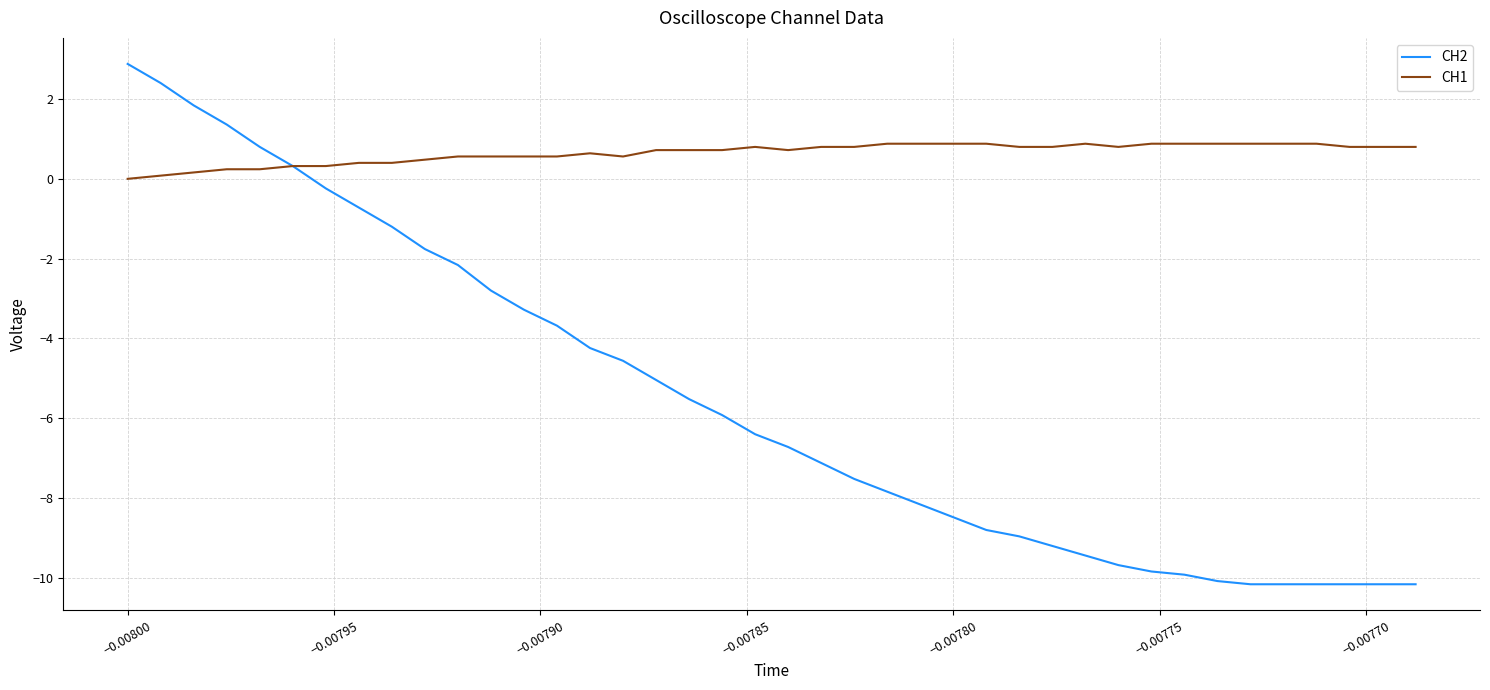

Reading right to left, transcribe all the data shown in this chart.

CH2: -10.2	-10.2	-10.2	-10.2	-10.2	-10.2	-10.1	-9.9	-9.8	-9.7	-9.4	-9.2	-9.0	-8.8	-8.5	-8.2	-7.8	-7.5	-7.1	-6.7	-6.4	-5.9	-5.5	-5.0	-4.6	-4.2	-3.7	-3.3	-2.8	-2.2	-1.8	-1.2	-0.7	-0.2	0.3	0.8	1.4	1.8	2.4	2.9
CH1: 0.8	0.8	0.8	0.9	0.9	0.9	0.9	0.9	0.9	0.8	0.9	0.8	0.8	0.9	0.9	0.9	0.9	0.8	0.8	0.7	0.8	0.7	0.7	0.7	0.6	0.6	0.6	0.6	0.6	0.6	0.5	0.4	0.4	0.3	0.3	0.2	0.2	0.2	0.1	0.0